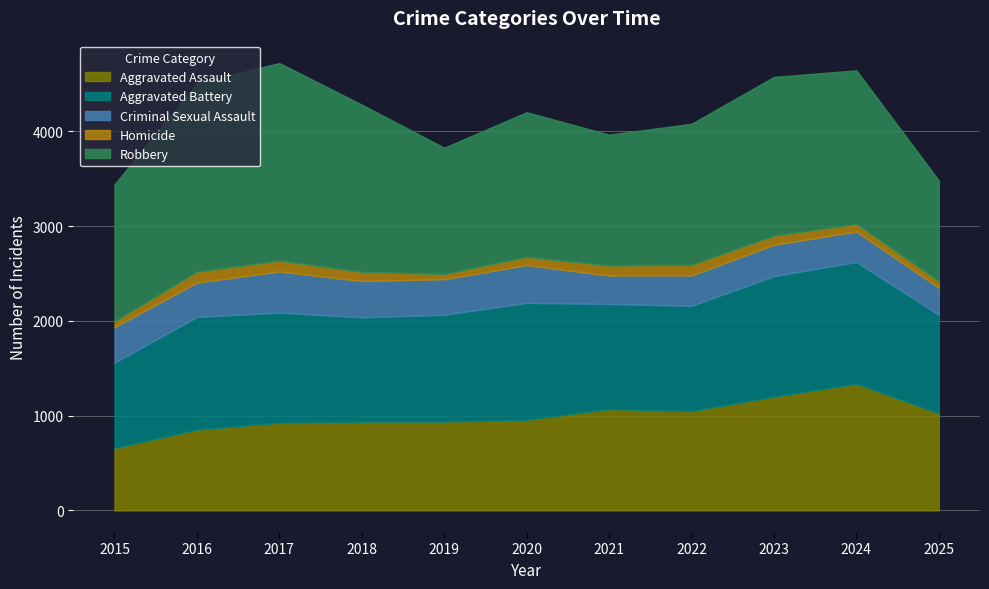

Reading left to right, extract all data points from this chart.

Aggravated Assault: 658	852	925	937	937	957	1070	1048	1201	1337	1024
Aggravated Battery: 902	1190	1162	1101	1128	1233	1109	1111	1272	1285	1040
Criminal Sexual Assault: 374	362	435	383	375	399	299	321	330	321	286
Homicide: 61	115	114	96	55	87	106	112	96	80	69
Robbery: 1446	1987	2086	1766	1333	1527	1382	1489	1676	1622	1064